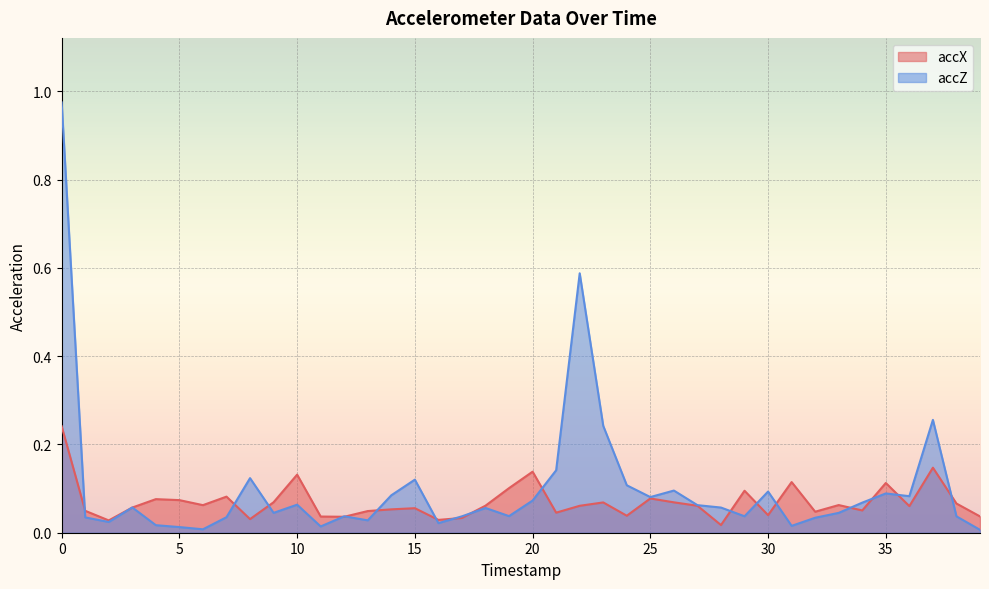

What is the sum of the accX values at 23 and 8?

0.1